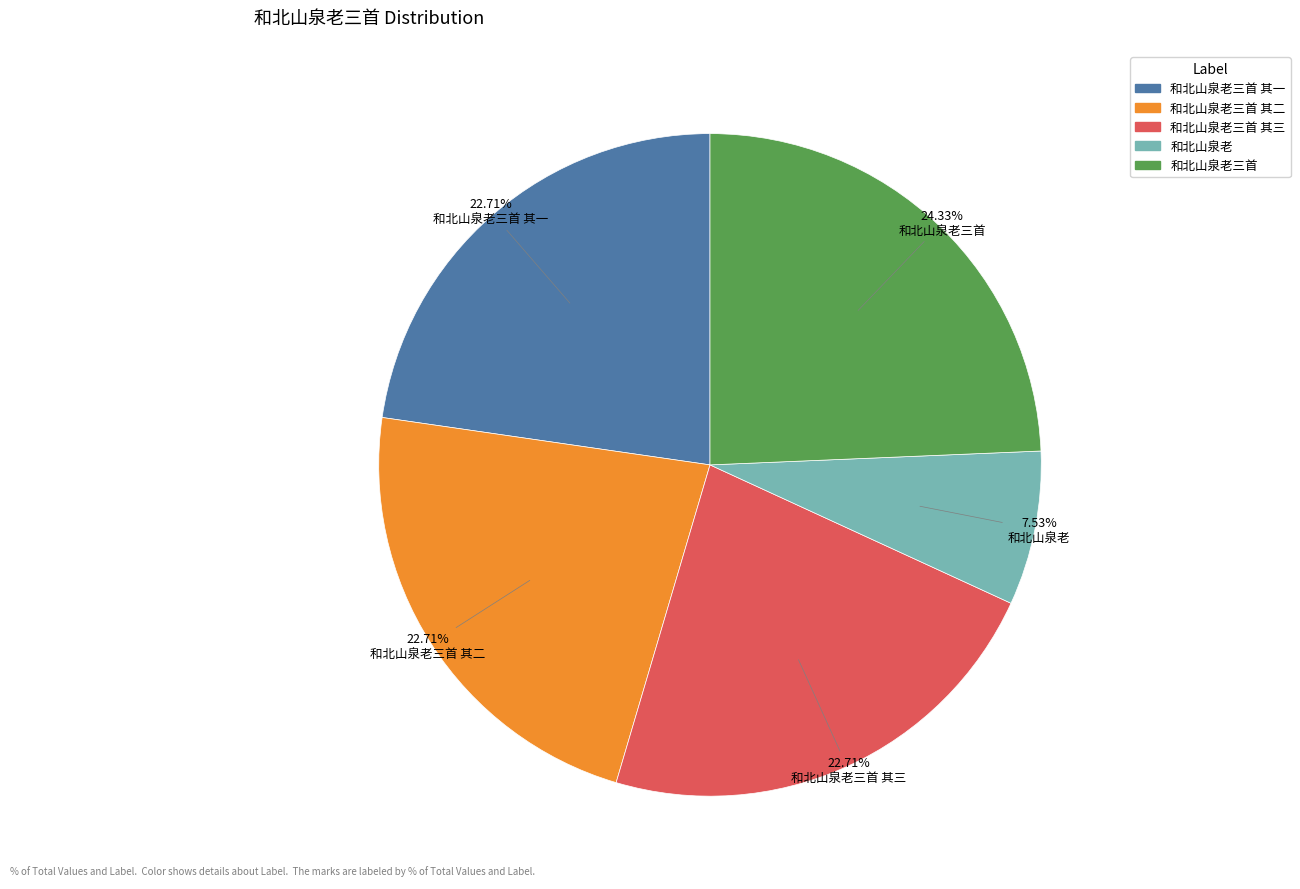

What is the smallest slice in the pie chart?

和北山泉老